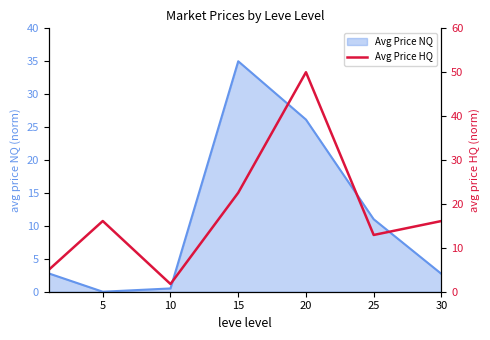

What is the difference between the maximum and minimum values?

48.2